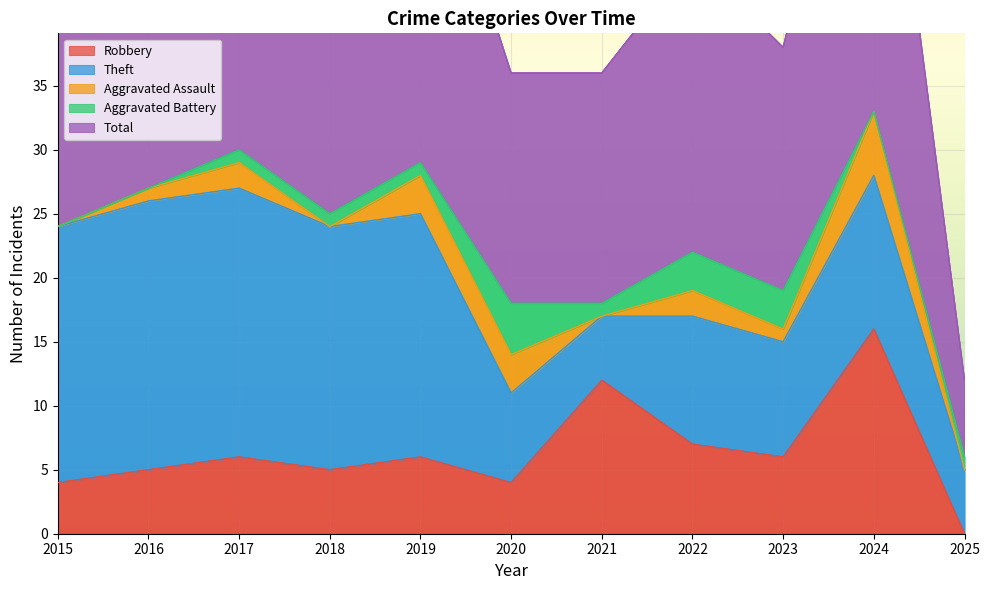

At which label is Aggravated Assault closest to 2?

2017